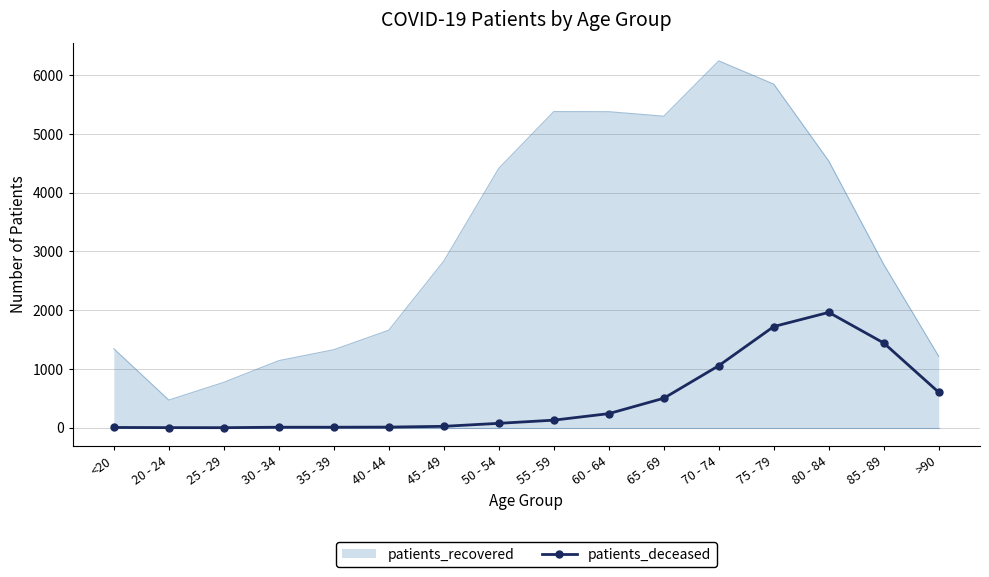

What position from the right is <20?

16